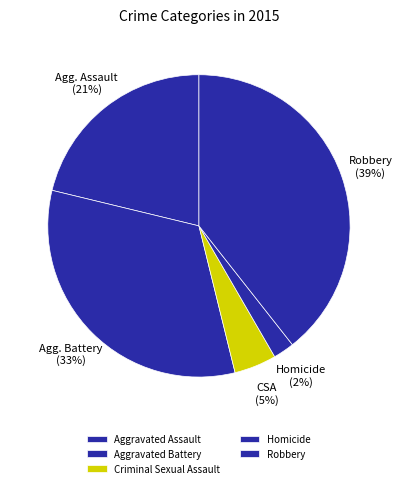

How many segments does this pie chart have?

5